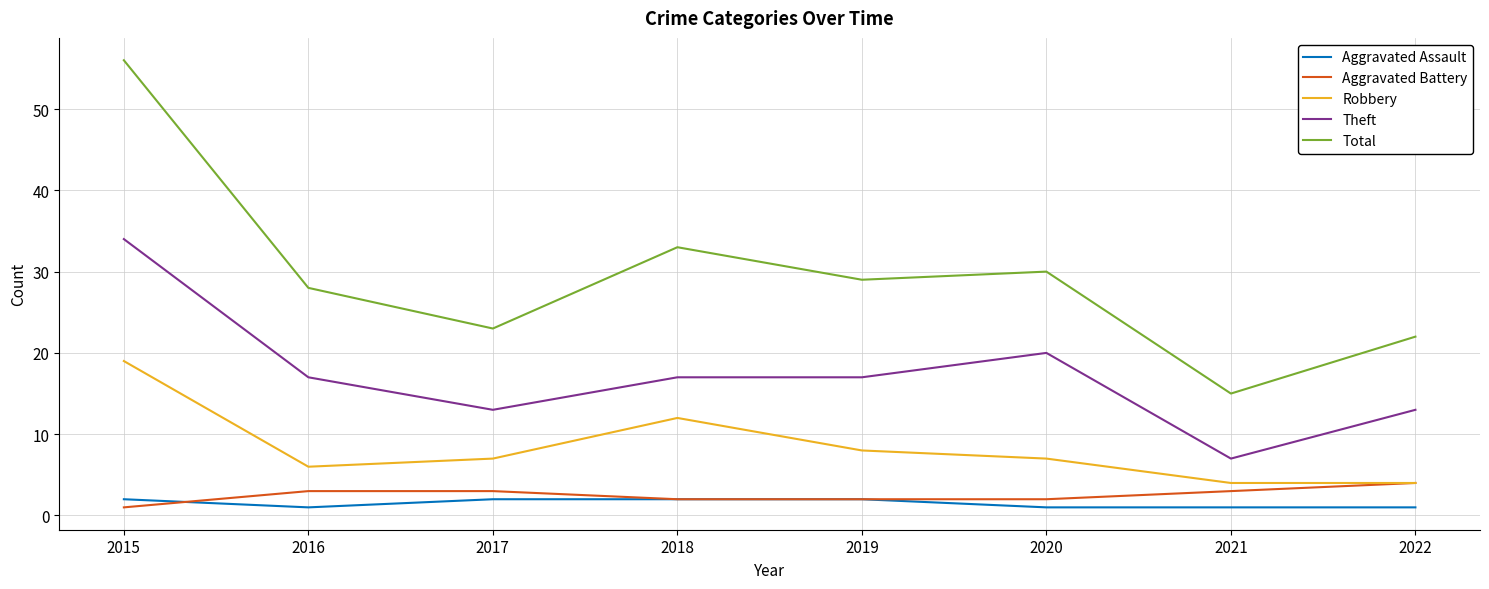

Rank the series at 2020 from lowest to highest value.

Aggravated Assault, Aggravated Battery, Robbery, Theft, Total